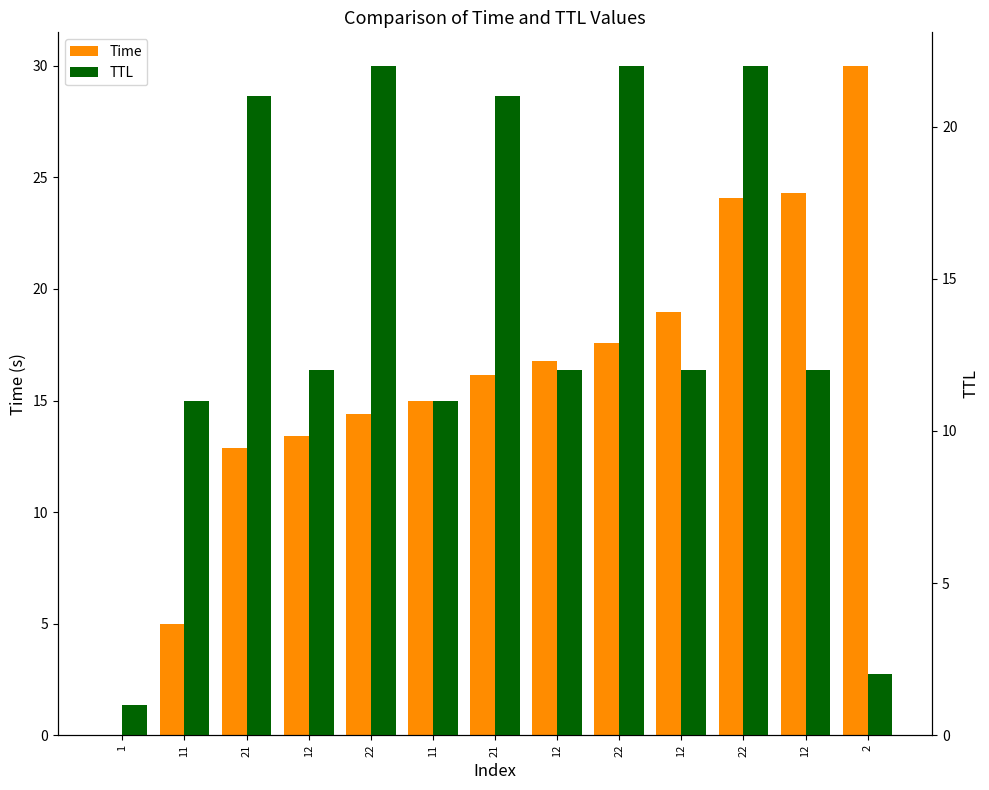

What is the sum of all Time values?

208.5